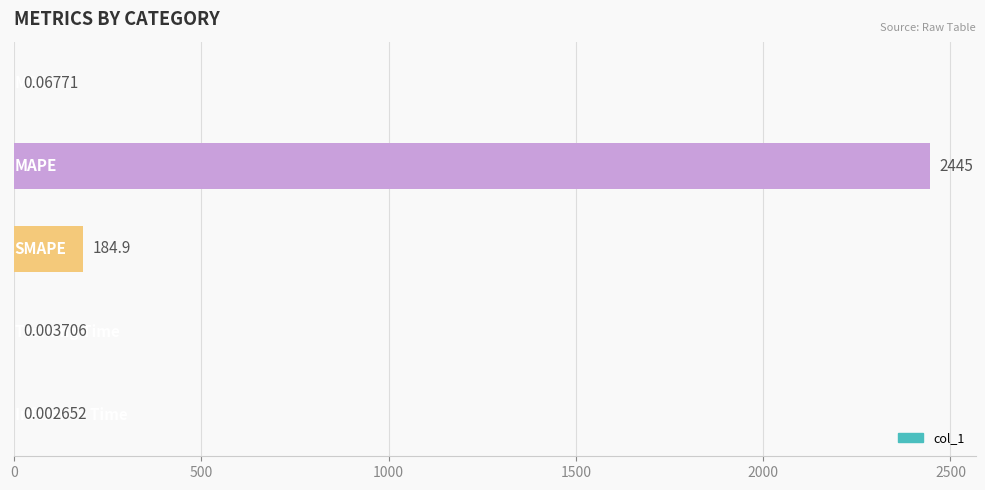

What is the average value?

526.0